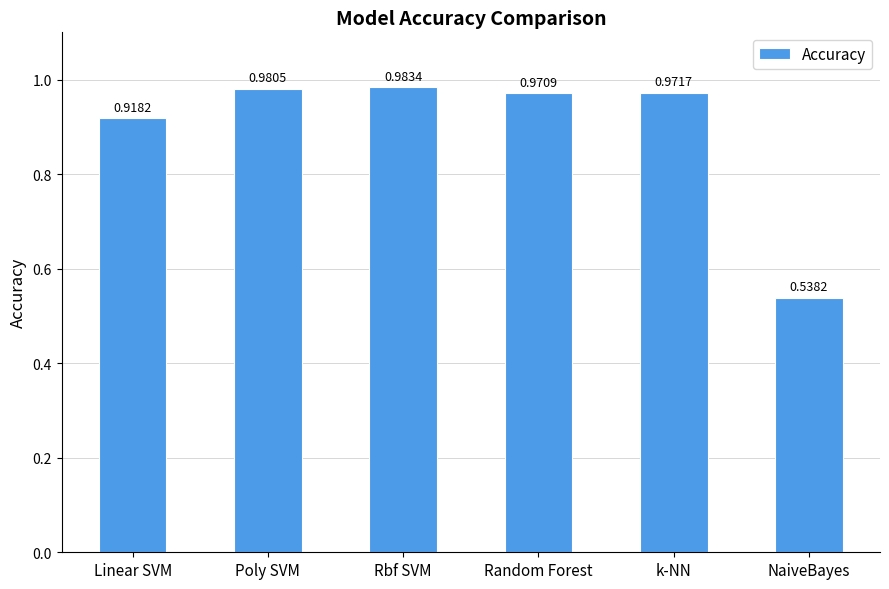

What is the sum of all values?

5.4